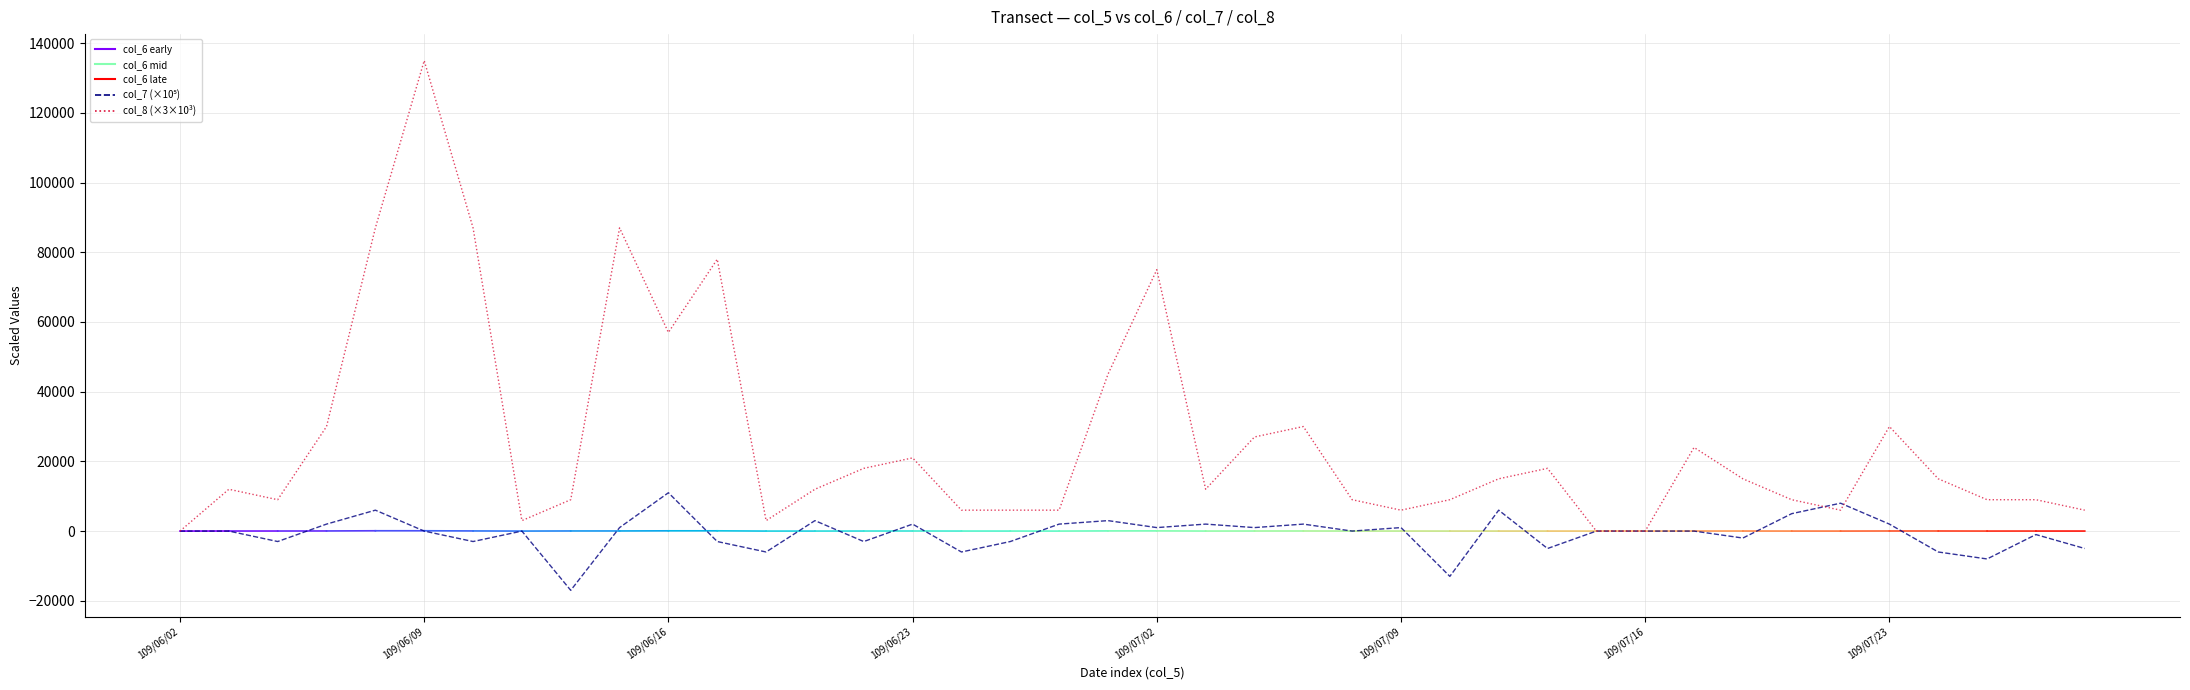

What is the value of the col_8 point at the 7th from the left?

87000